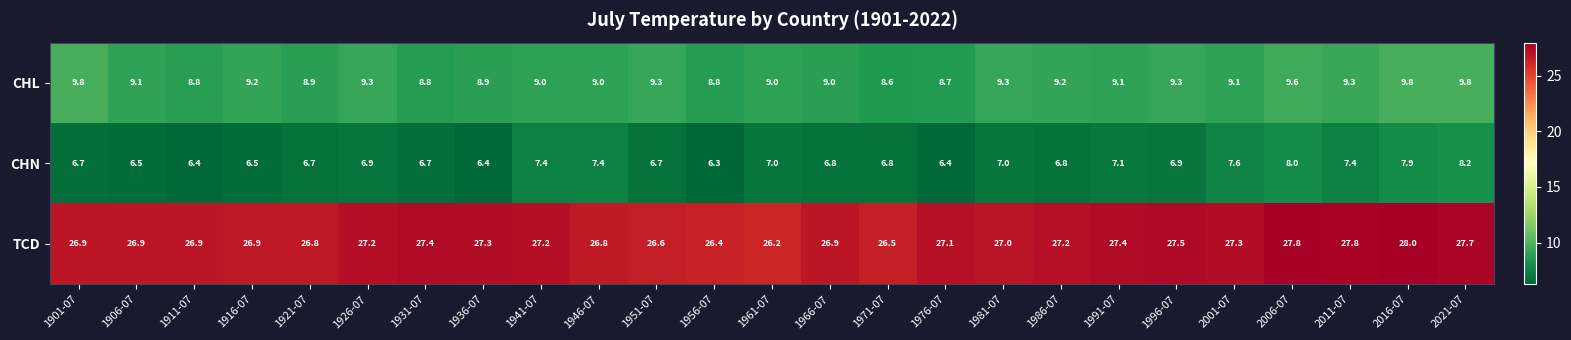

What is the spread (max minus min) of values at 1931-07?

20.7